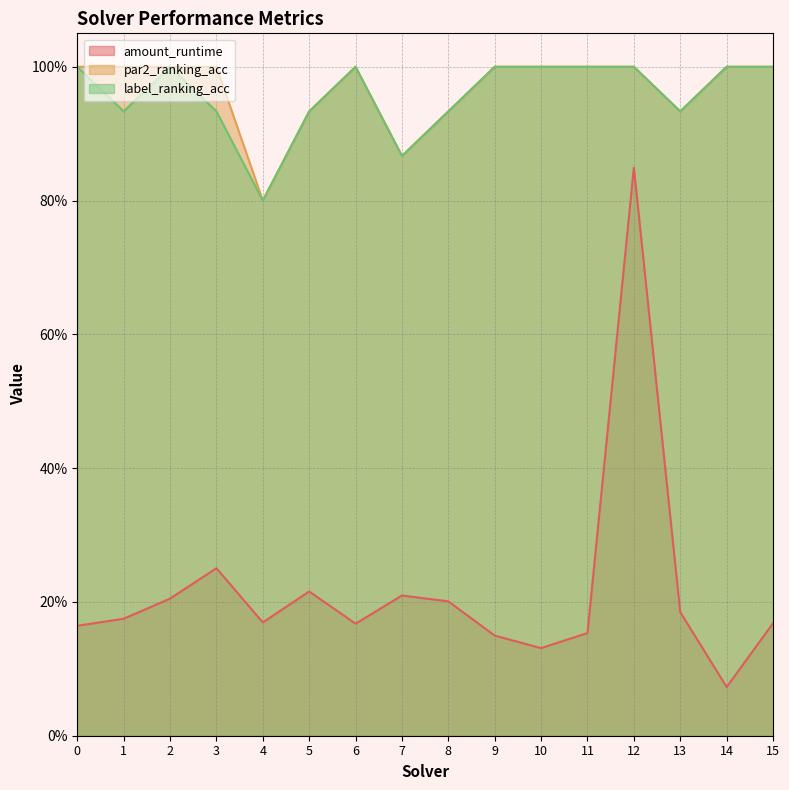

In amount_runtime, how many points are higher than both neighbors (excluding endpoints)?

4